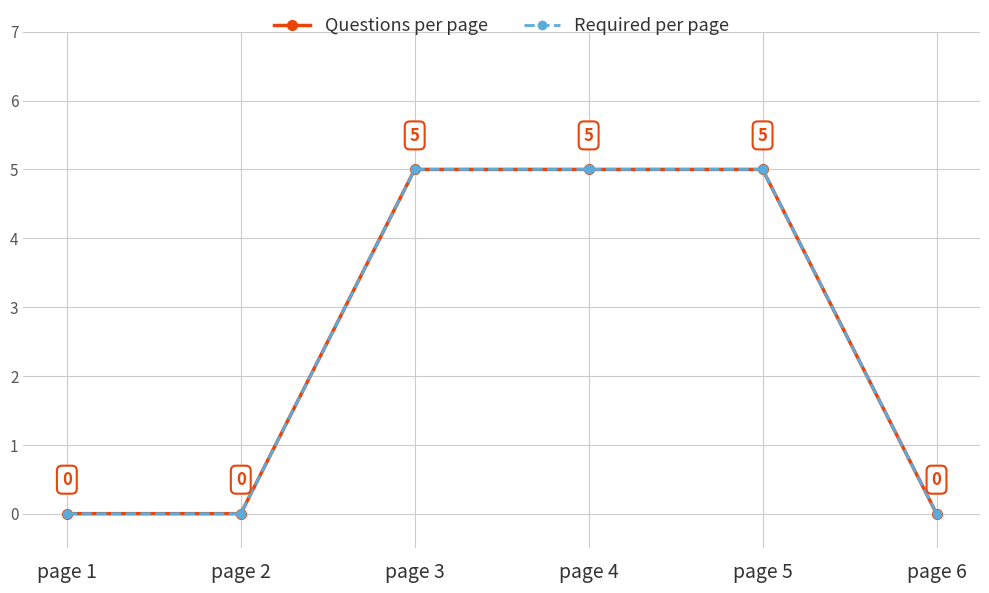

Rank the categories by Required per page value from lowest to highest.

page 1, page 2, page 6, page 3, page 4, page 5